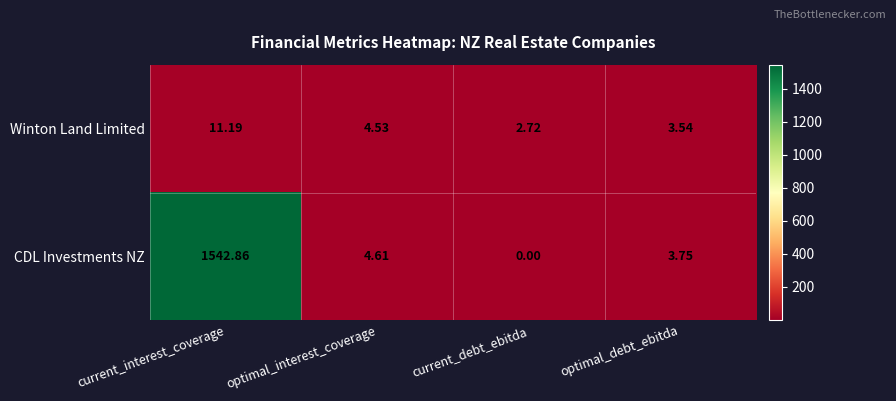

Where does the Winton Land Limited series first go above 4?

current_interest_coverage